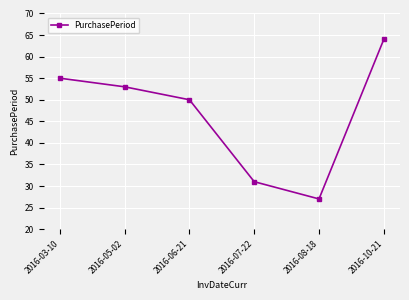

How many points are lower than both their immediate neighbors (excluding endpoints)?

1